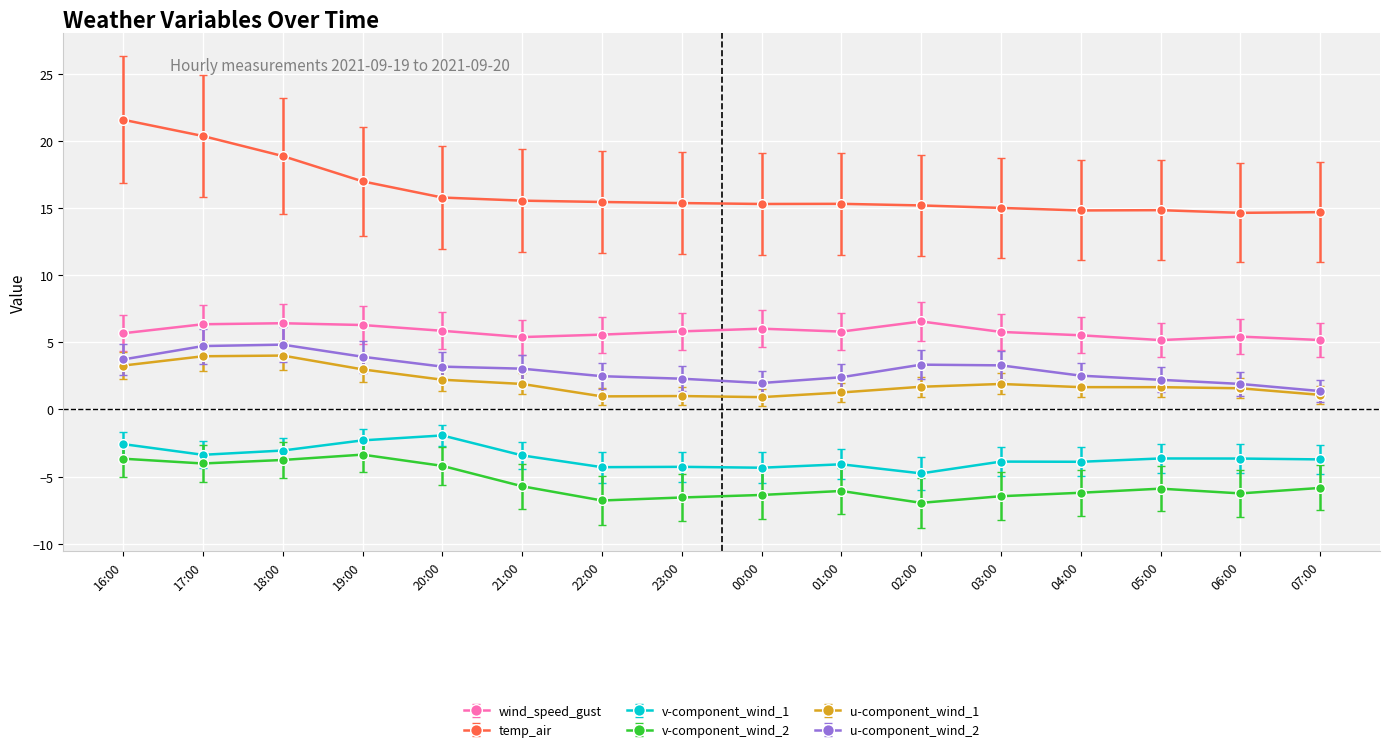

Rank the series at 02:00 from lowest to highest value.

v-component_wind_2, v-component_wind_1, u-component_wind_1, u-component_wind_2, wind_speed_gust, temp_air